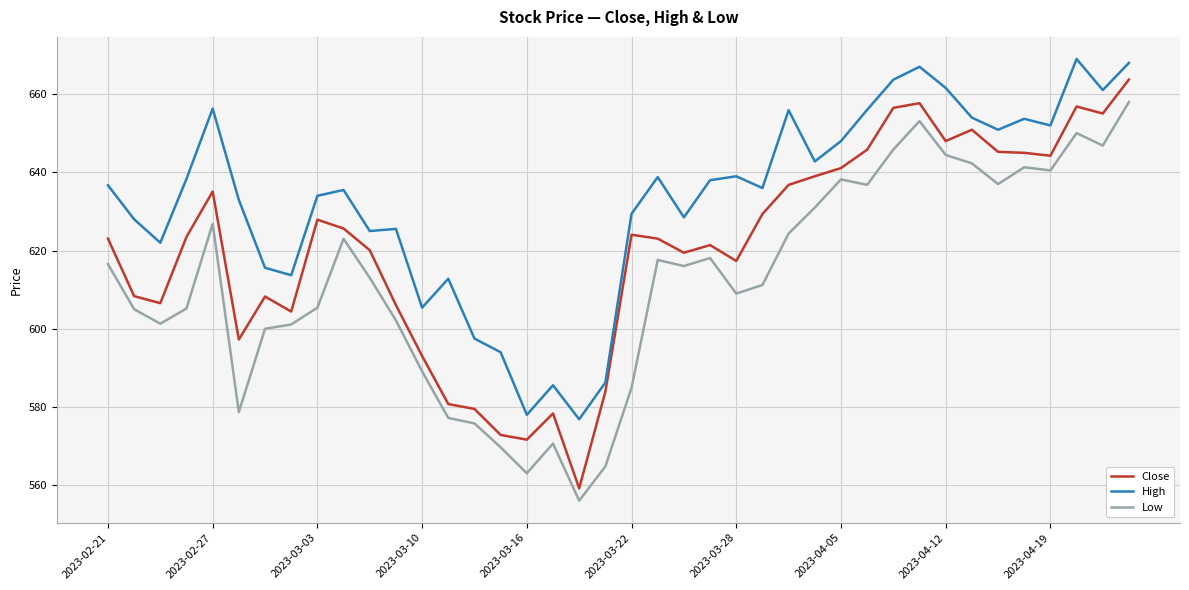

True or false: Close and Low intersect in this chart.

False